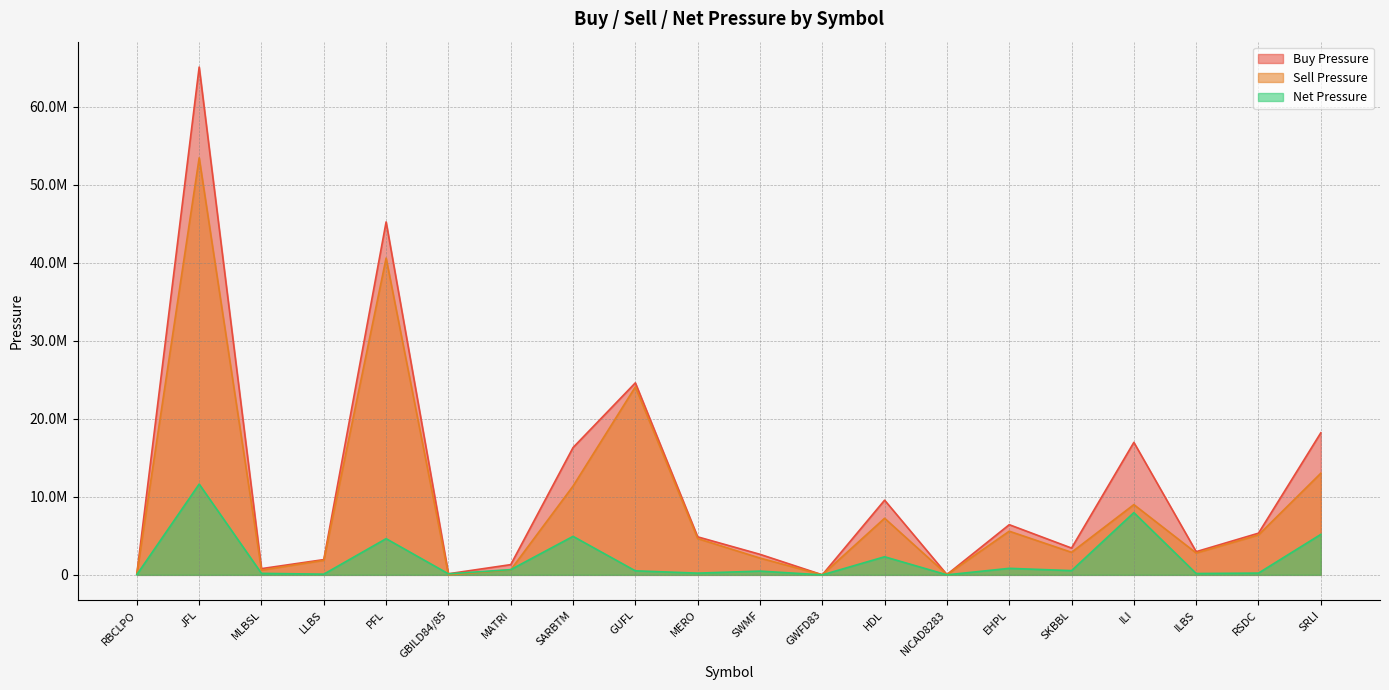

How many interior local peaks does the Sell Pressure series have?

6